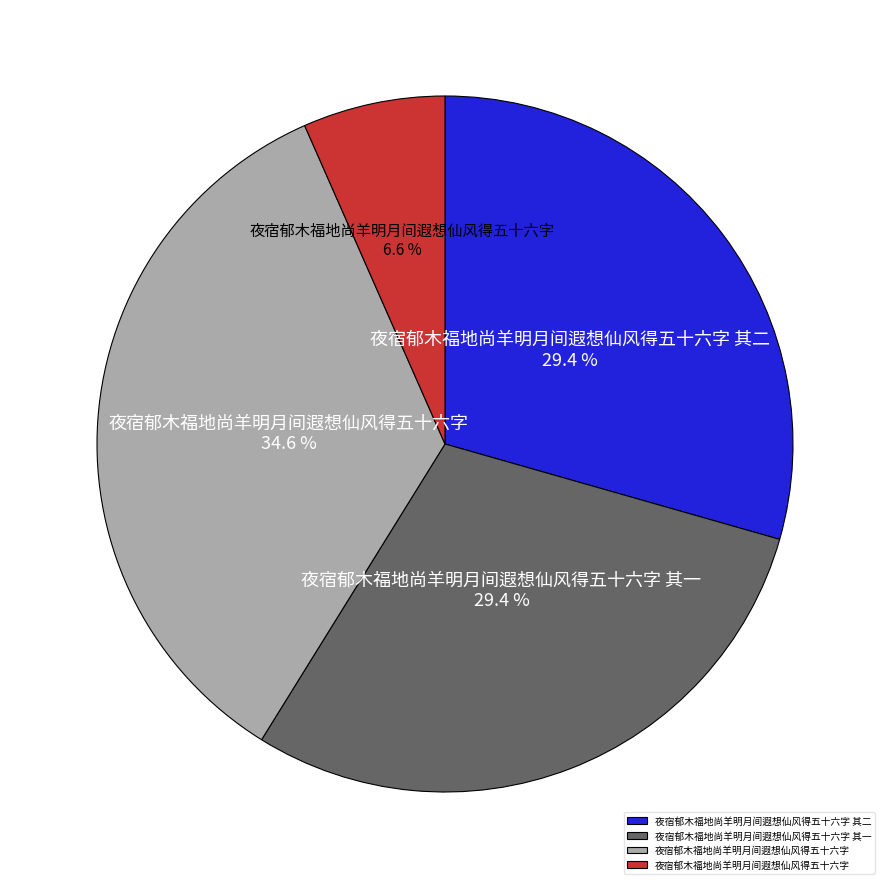

How many slices are in this pie chart?

4